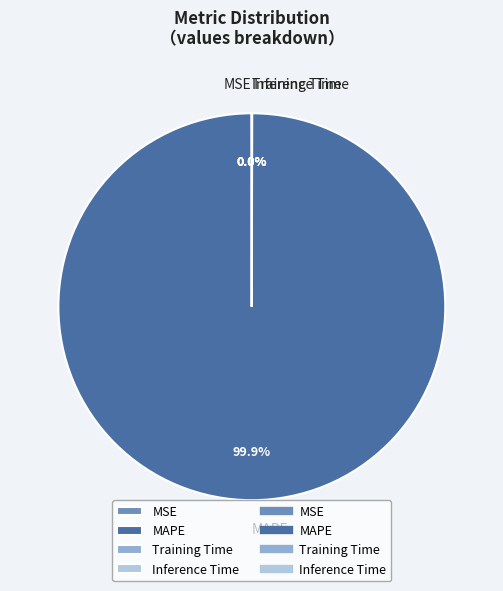

Which slice is the largest?

MAPE